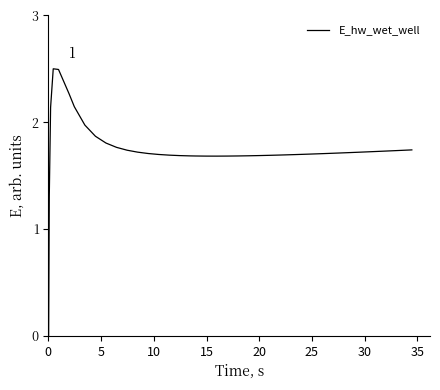

What is the difference between the maximum and second lowest values?

1.2